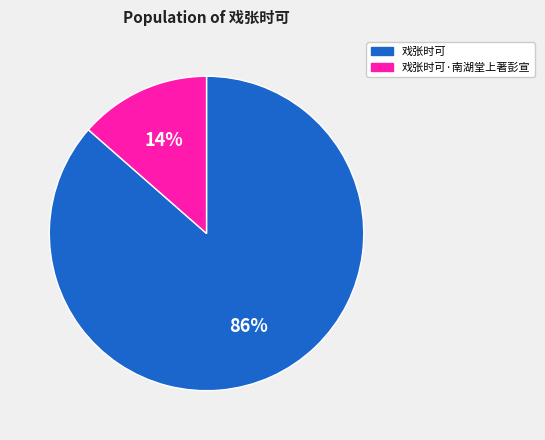

Is it true that 戏张时可·南湖堂上著彭宣 is 14% of the pie?

True